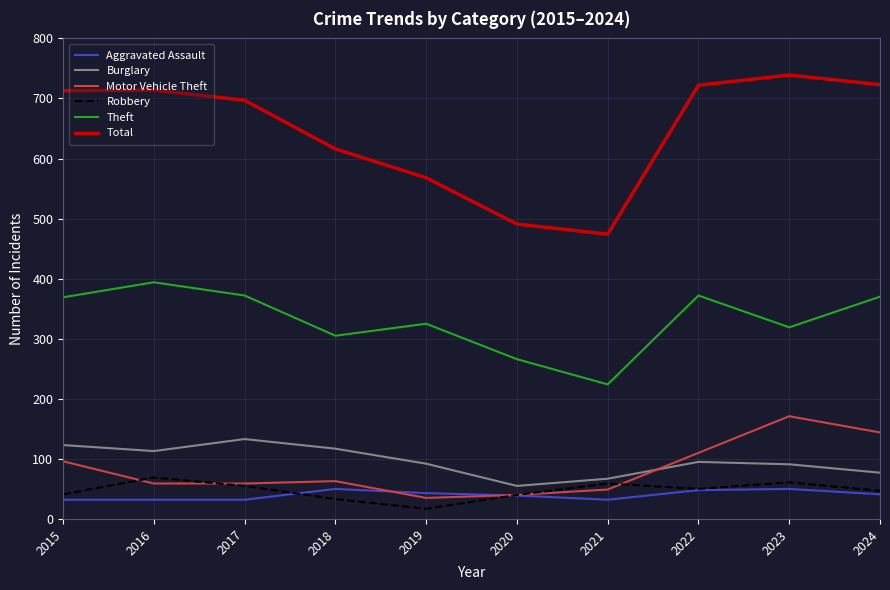

The value of Robbery at 2022 is 50. True or false?

True